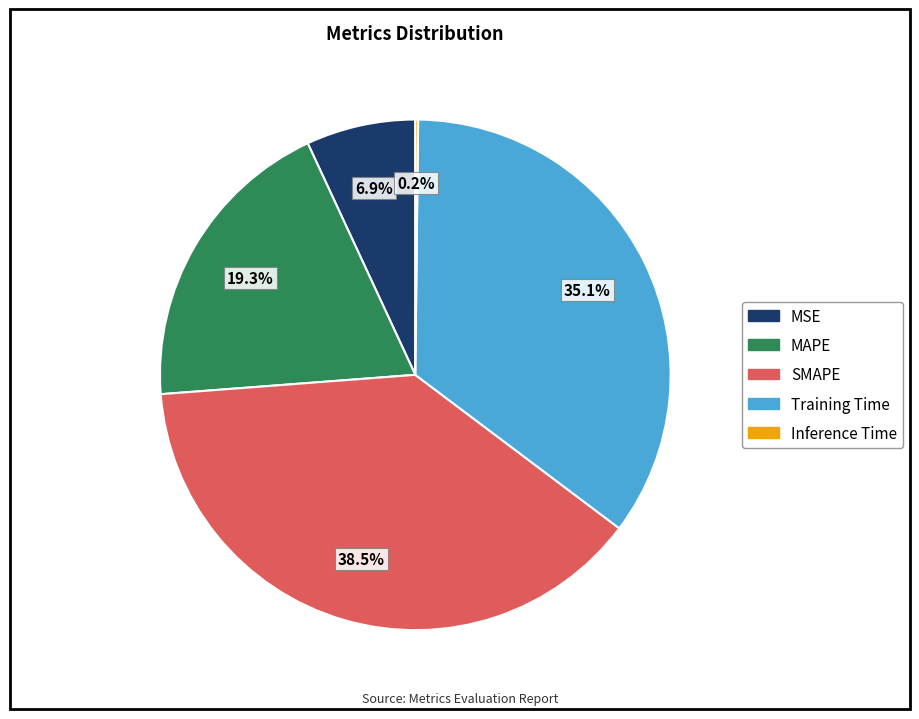

Is there any slice that represents more than half of the pie?

No